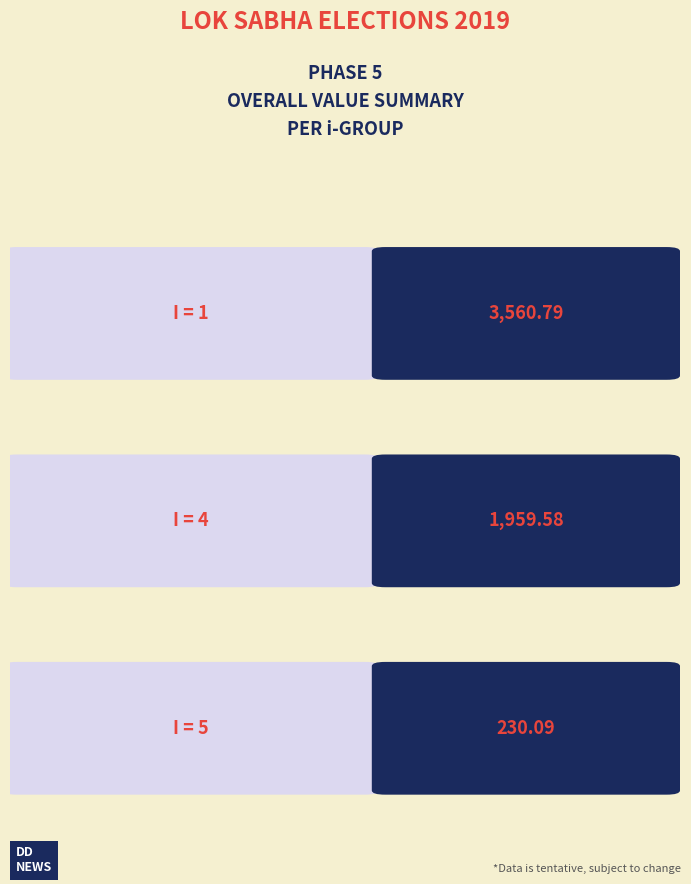

True or false: the data shows -1137.7 at 8.

False